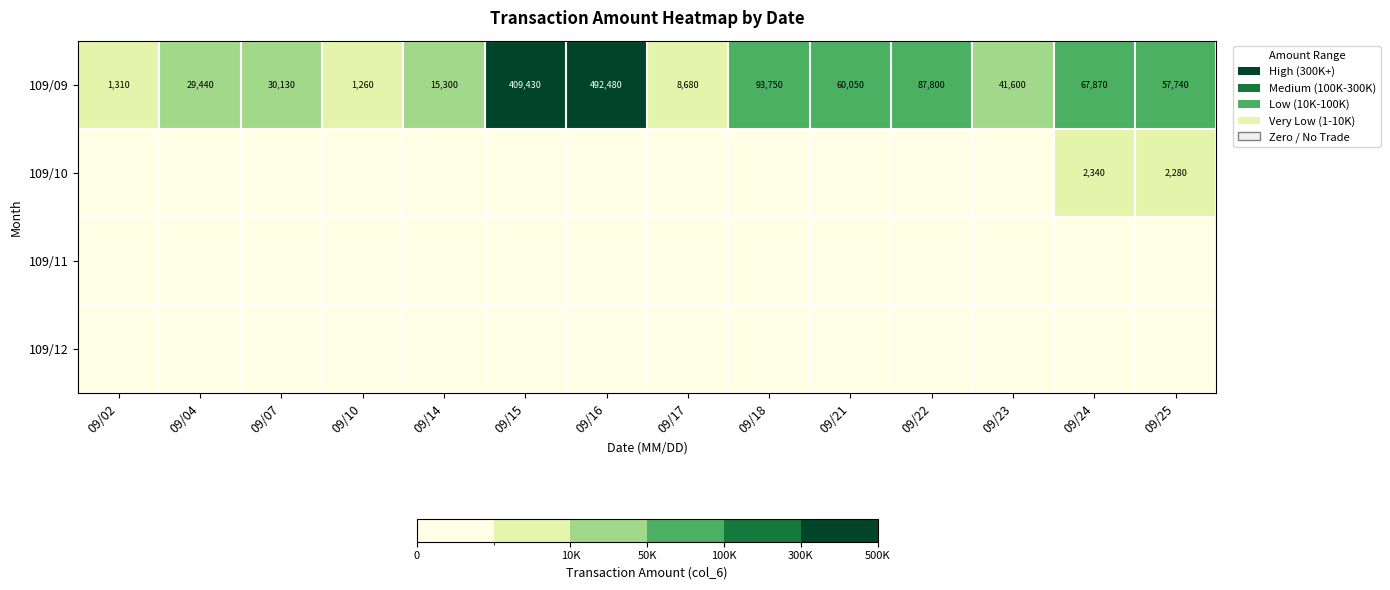

Read the 109/09 value at 09/07, to the nearest 10.

30130